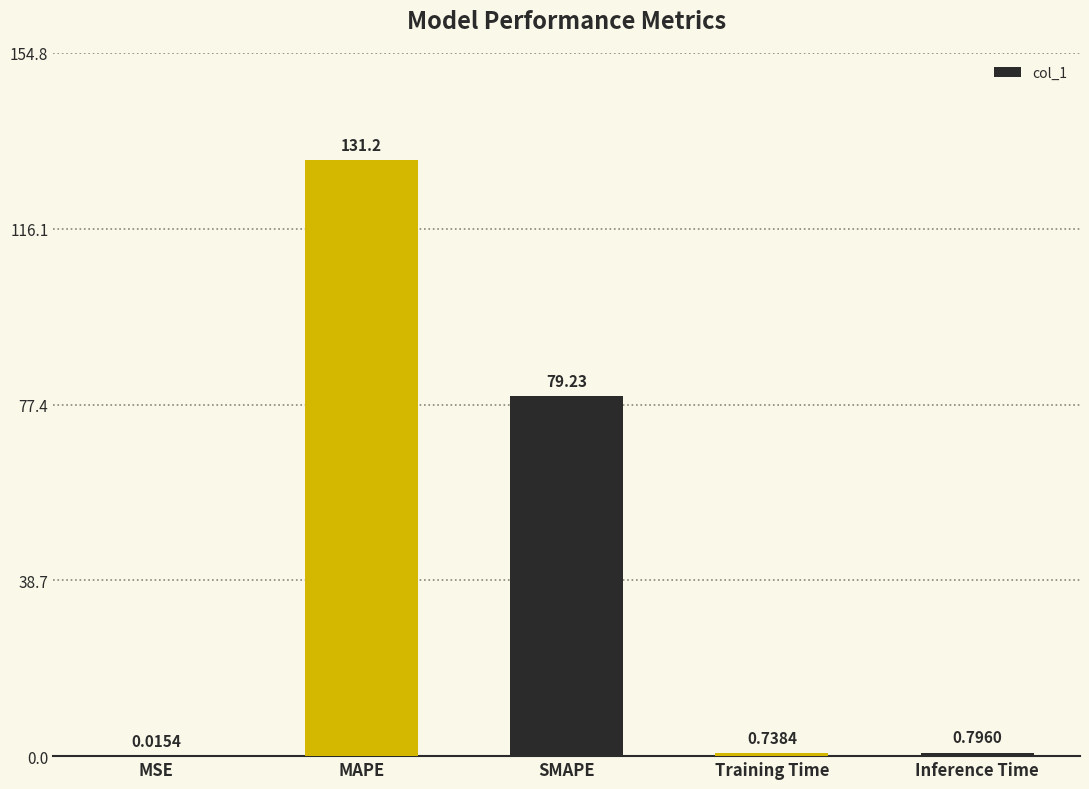

Which has a higher value, Training Time or MSE?

Training Time